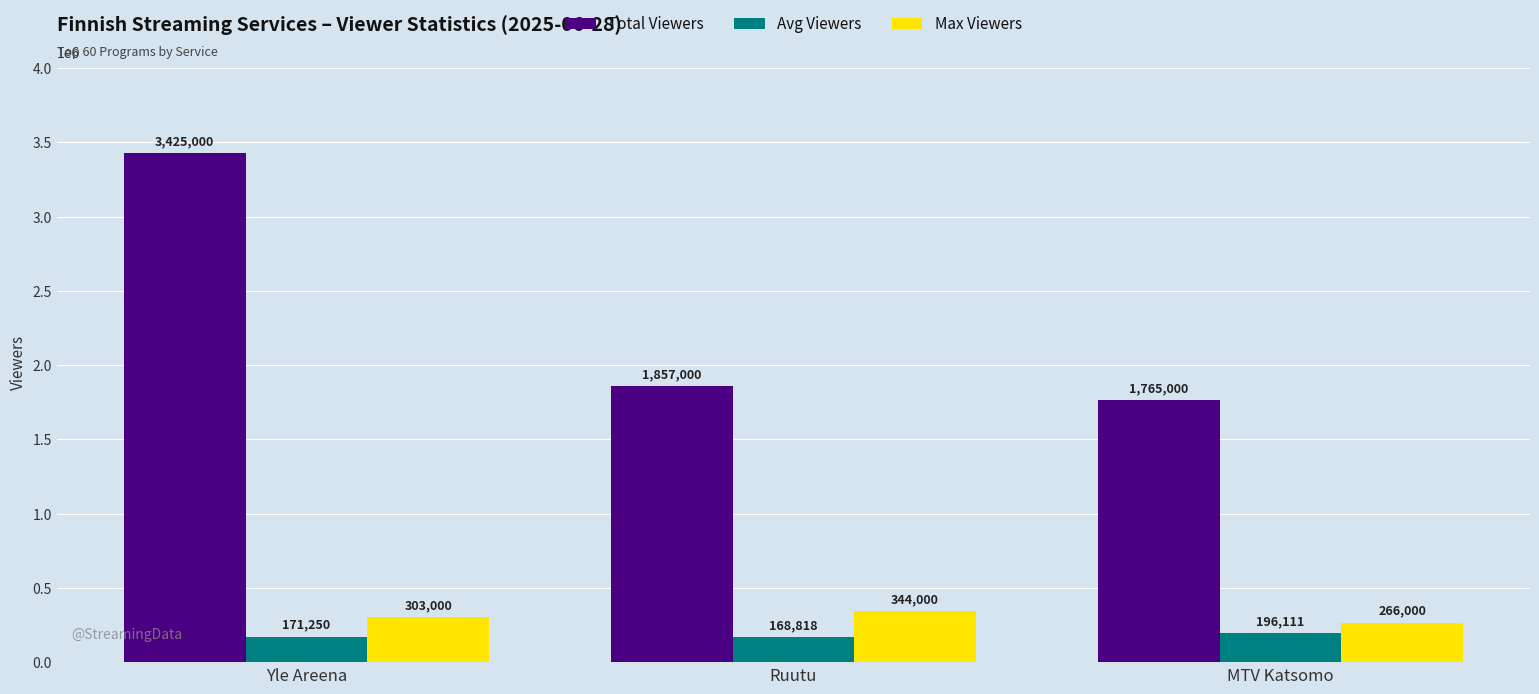

What is the value of the Avg Viewers bar at the 3rd from the left?

196111